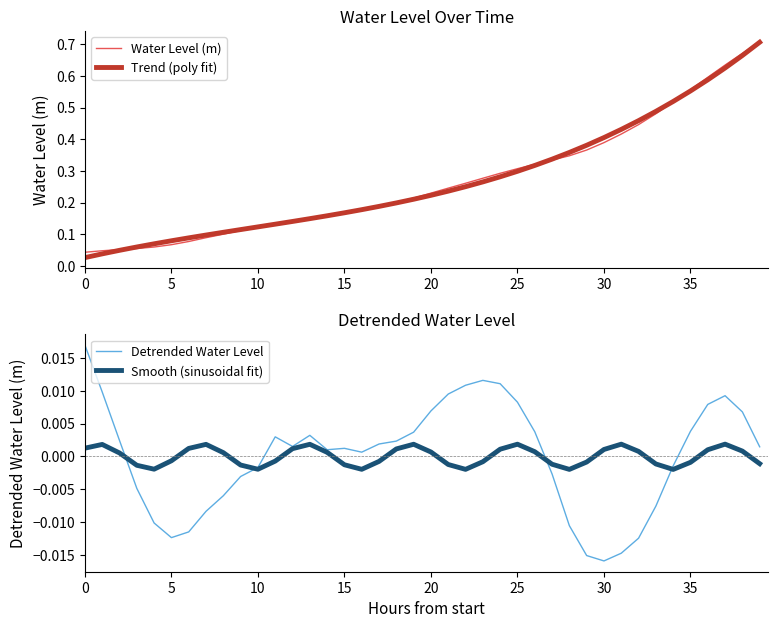

True or false: Water Level (m) has a value of 0.8 at 35.

False